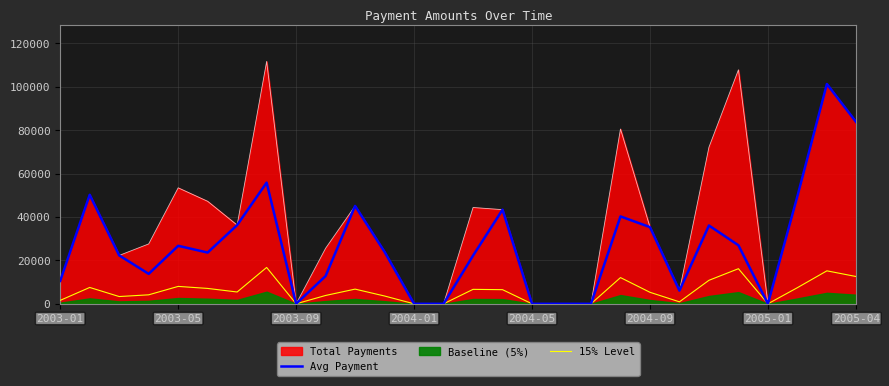

What is the label of the 7th point from the left?

2005-01